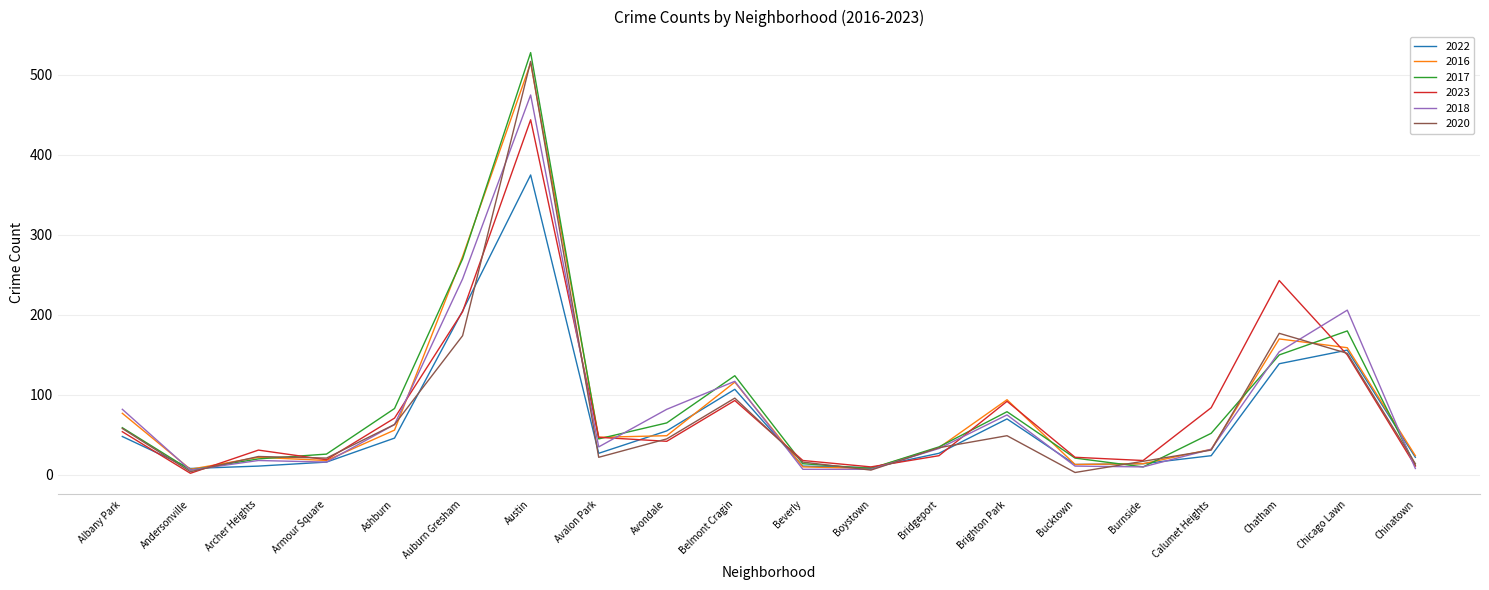

What is the difference between the maximum and minimum values in the 2016 series?

508